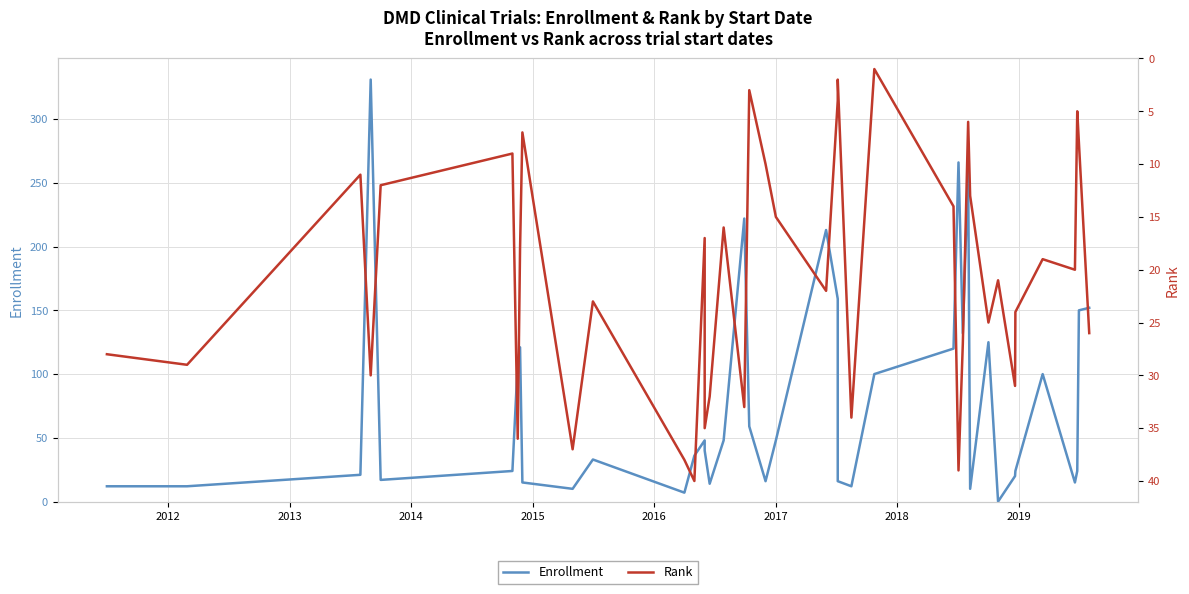

How many distinct data groups are displayed?

2